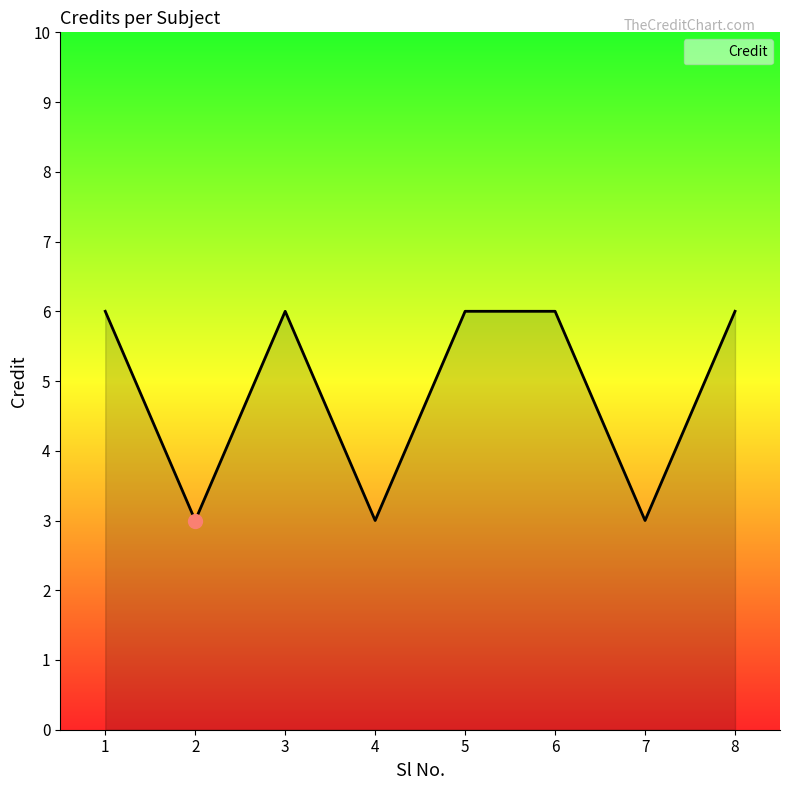

Count the number of data series in this chart.

1